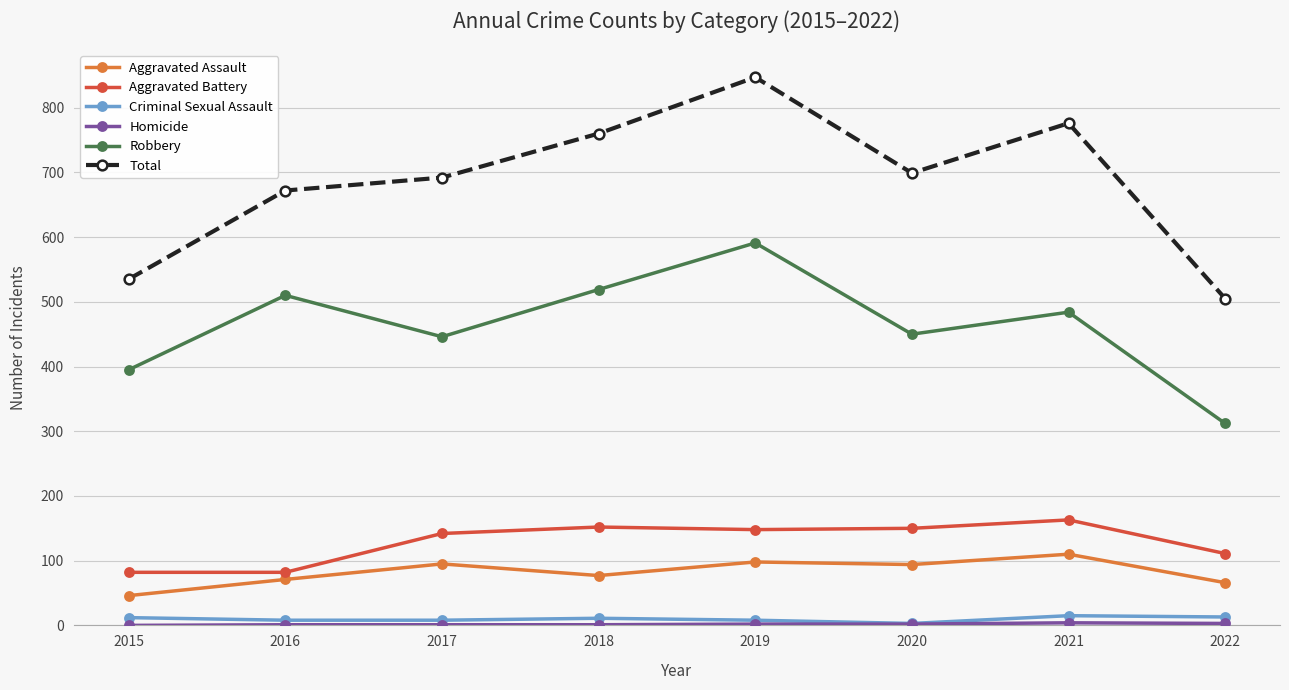

The value of Total at 2015 is 371. True or false?

False